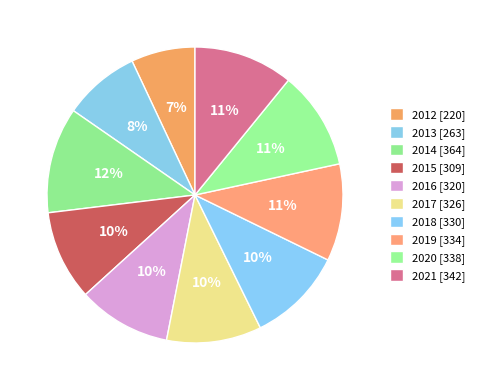

How many slices are in this pie chart?

10